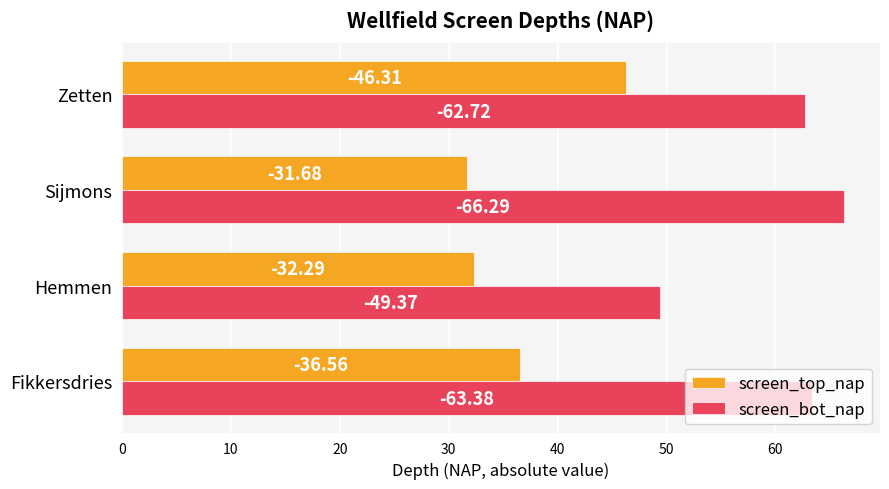

What are all the series names shown in the legend?

screen_top_nap, screen_bot_nap